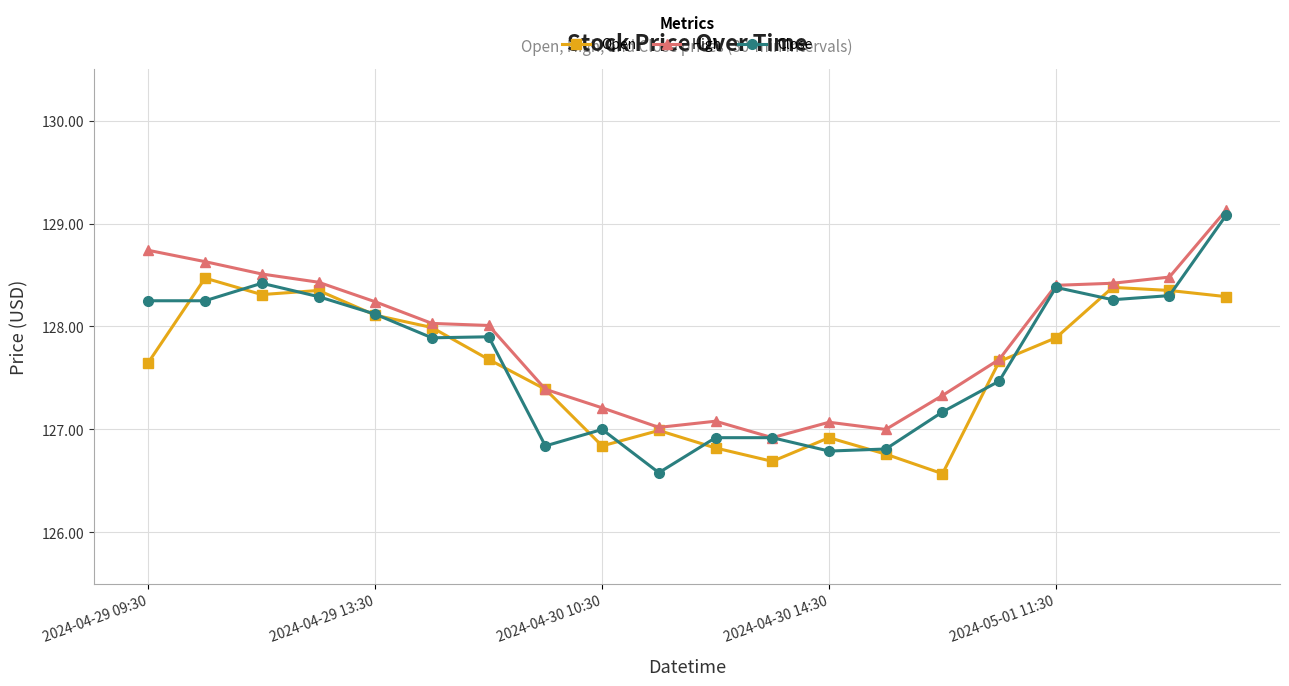

What is the maximum value for Open?

128.5